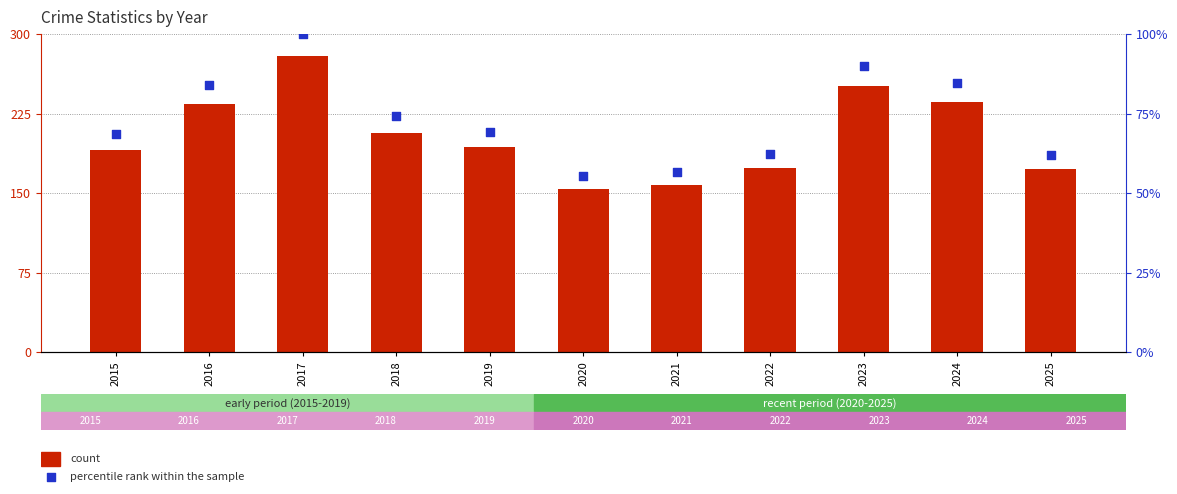

What is the total value across all series at 2019?

262.2